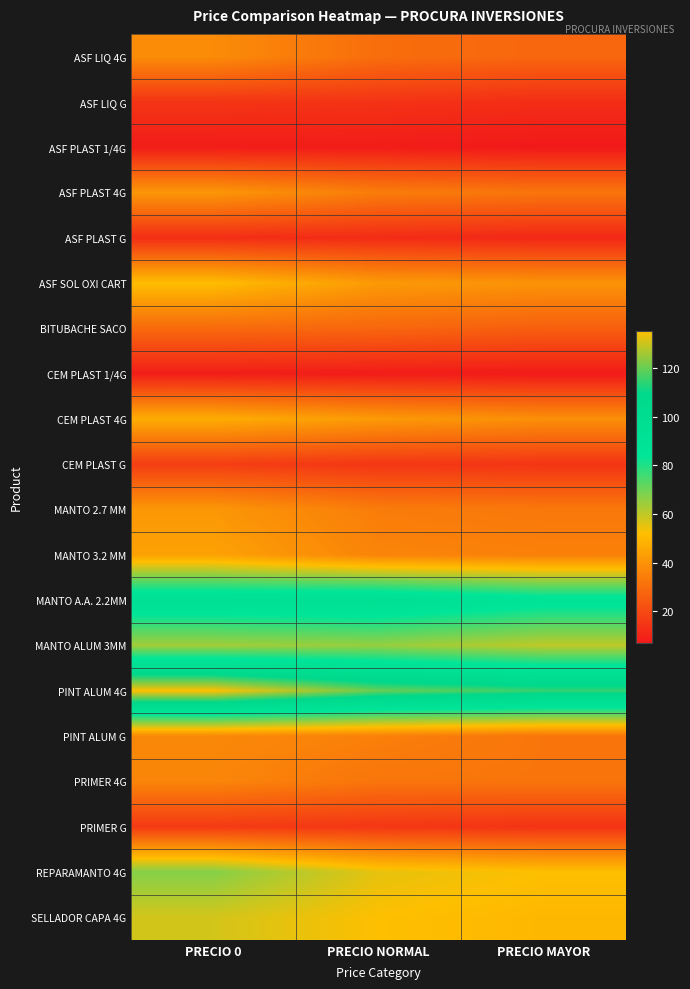

Between PRECIO MAYOR and PRECIO 0, which is larger?

PRECIO 0